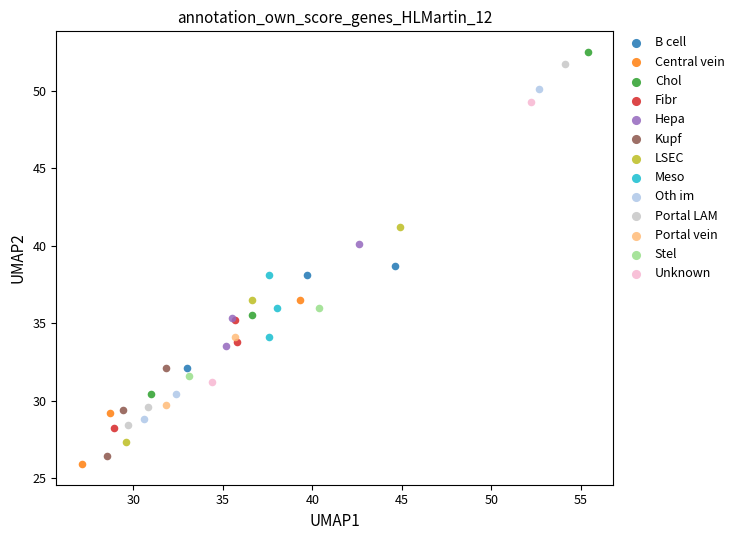

What are all the series names shown in the legend?

B cell, Central vein, Chol, Fibr, Hepa, Kupf, LSEC, Meso, Oth im, Portal LAM, Portal vein, Stel, Unknown